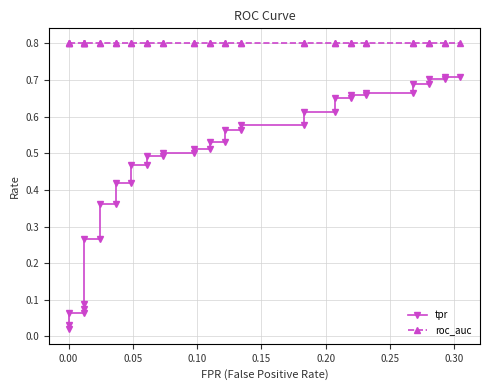

What is the value of the roc_auc point at the 36th from the left?

0.8